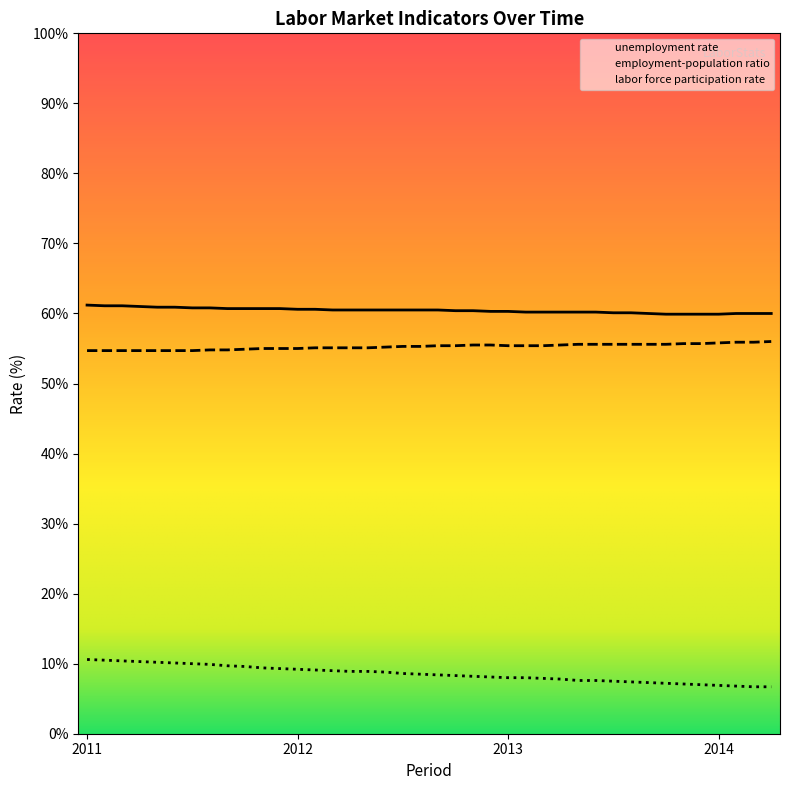

What is the value of the unemployment rate point at the 2nd from the left?

10.5